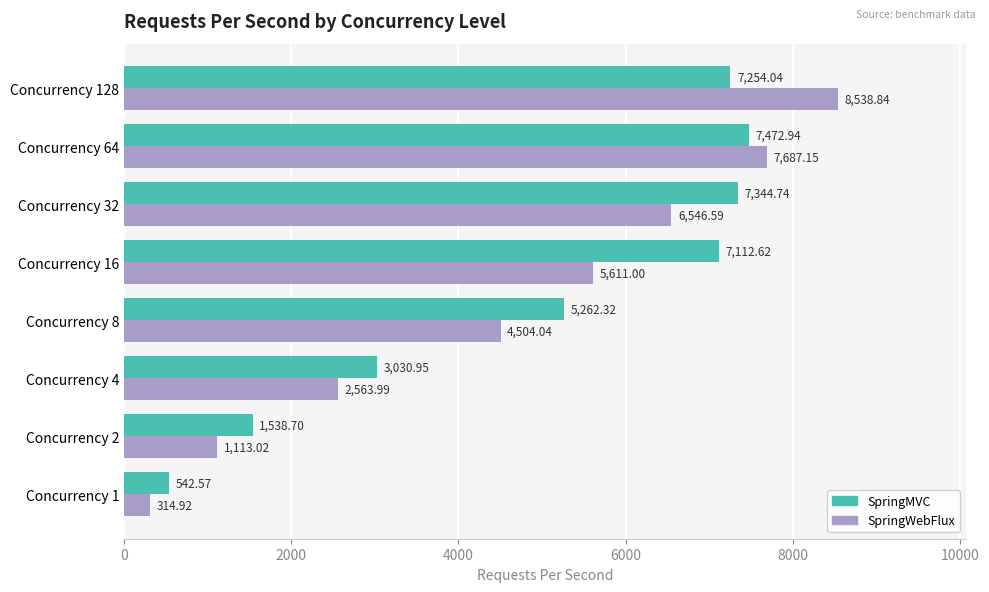

What is the difference between the highest and lowest values at Concurrency 4?

467.0